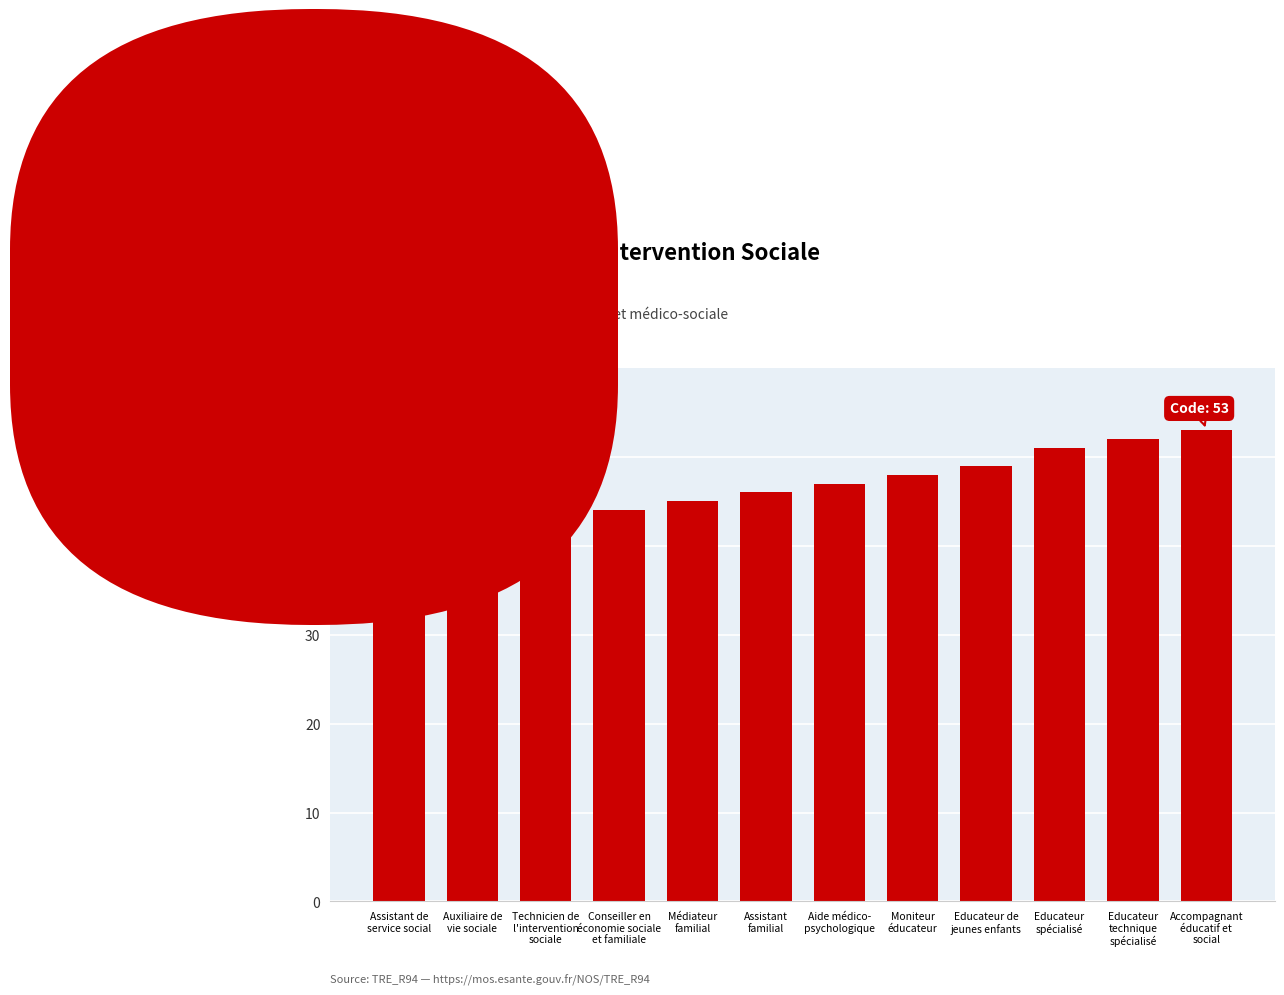

What is the sum of the values at Assistant
familial and Technicien de
l'intervention
sociale?

89